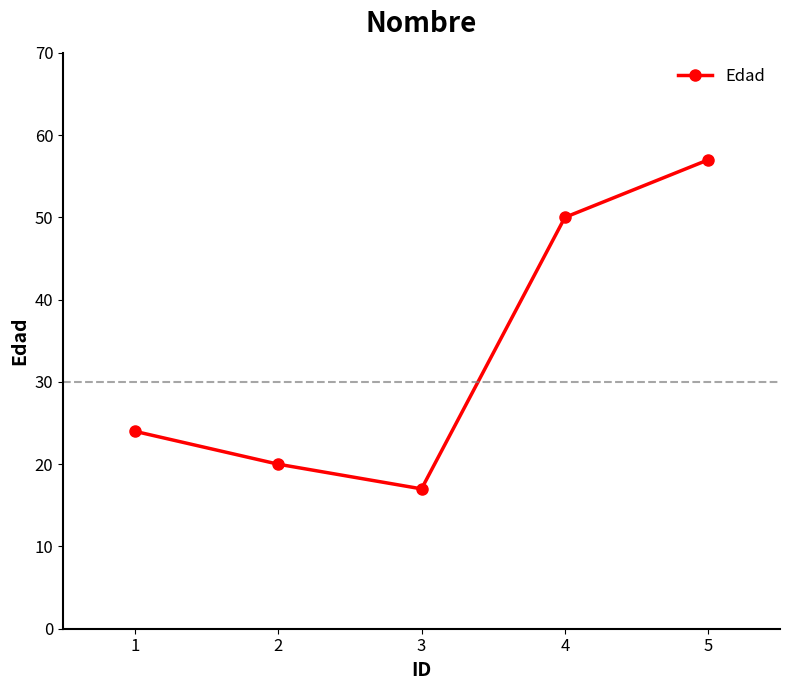

Rank the categories by value from lowest to highest.

3, 2, 1, 4, 5